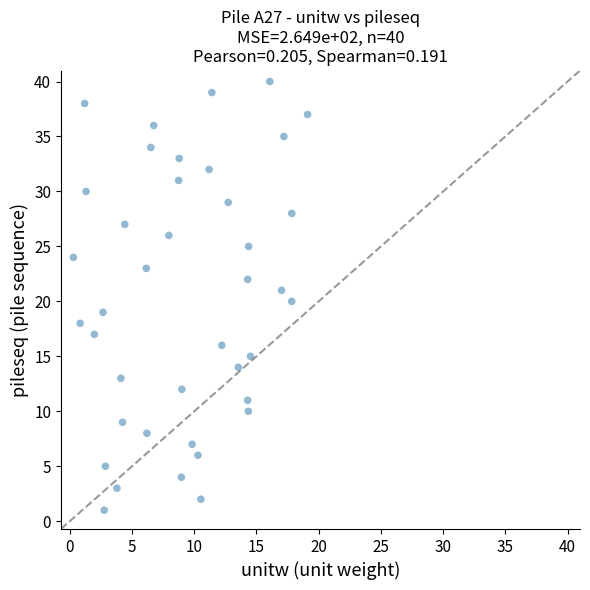

What is the range of Y values (max minus min)?

39